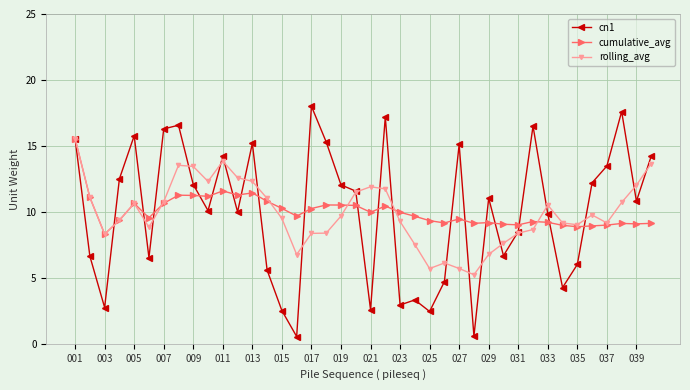

Which series ends up on top after the final intersection of cn1 and cumulative_avg?

cn1